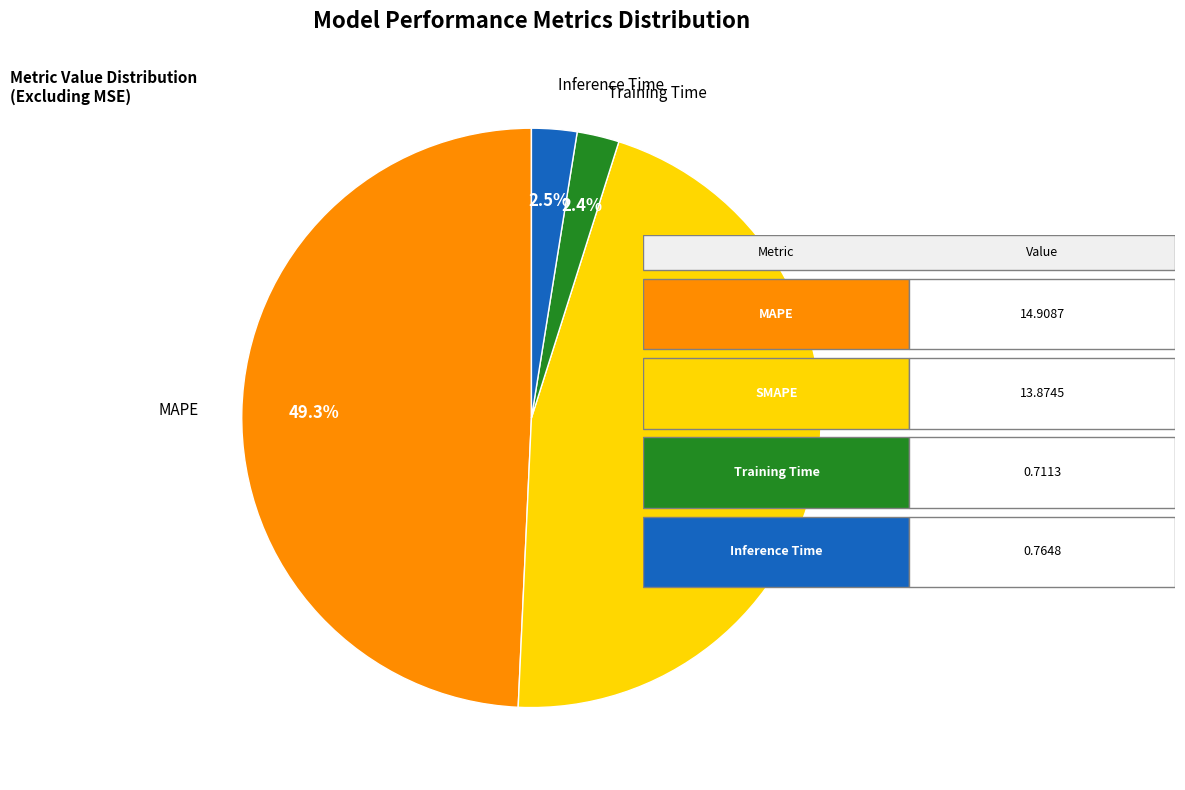

Count the number of slices in the pie.

4